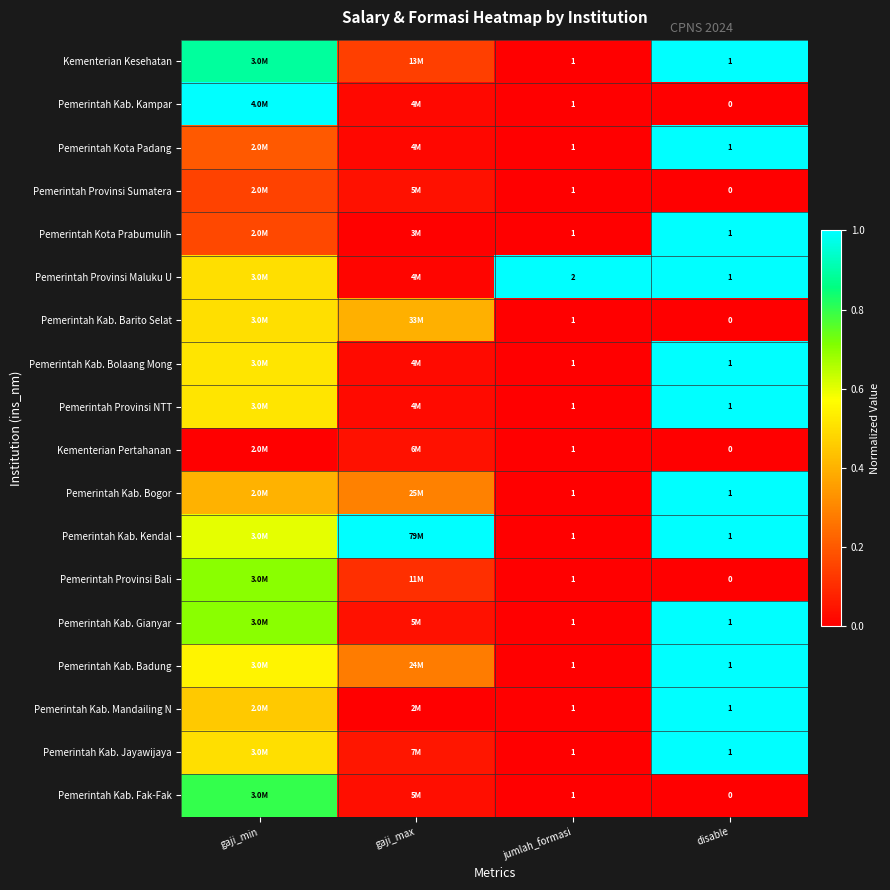

At which category is the sum across all series the highest?

disable